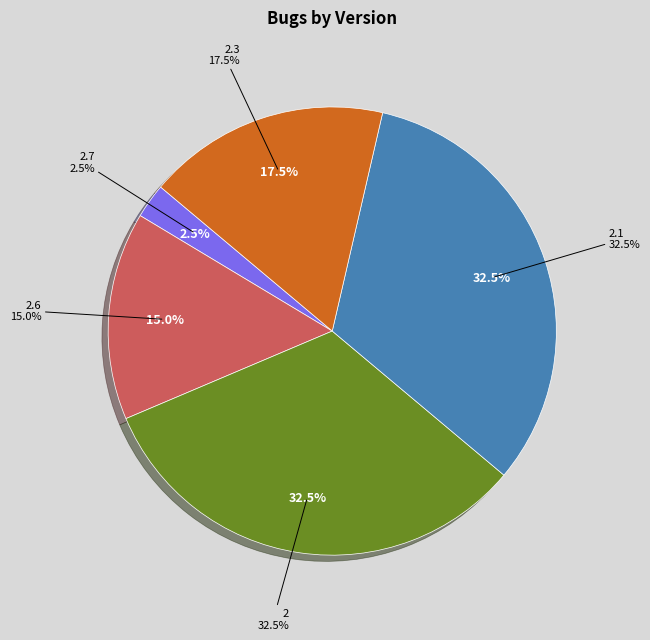

True or false: 2.6 accounts for 28% of the total.

False